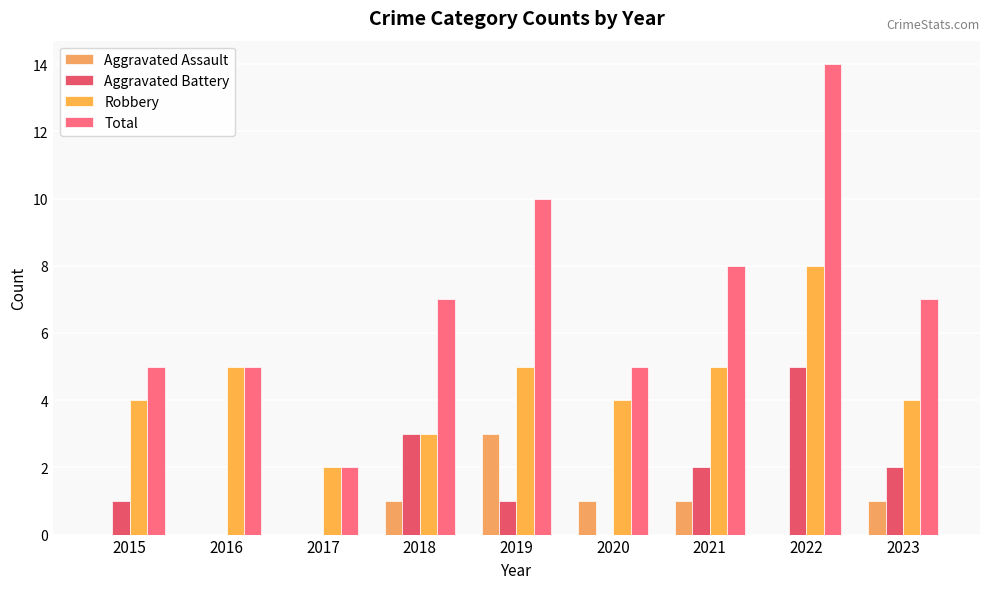

Are the bars grouped side by side (vs. stacked)?

Yes